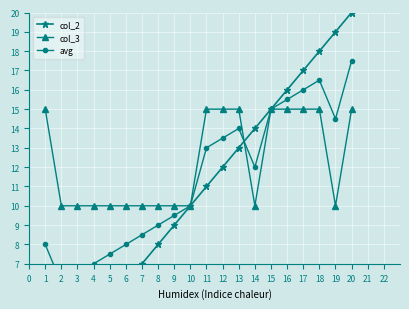

What is the maximum value for col_3?

15